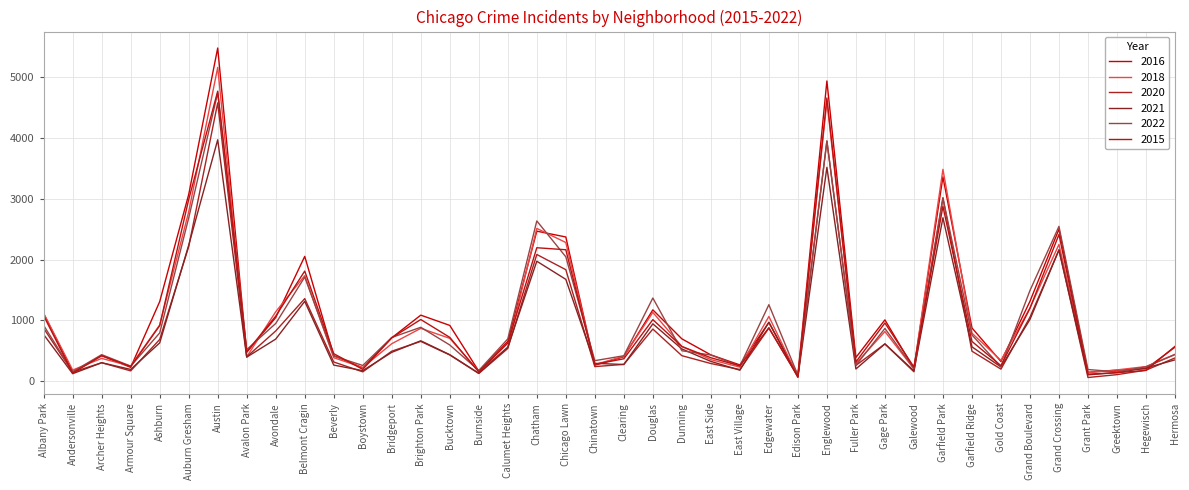

True or false: 2018 has more than 1 interior local peaks.

True